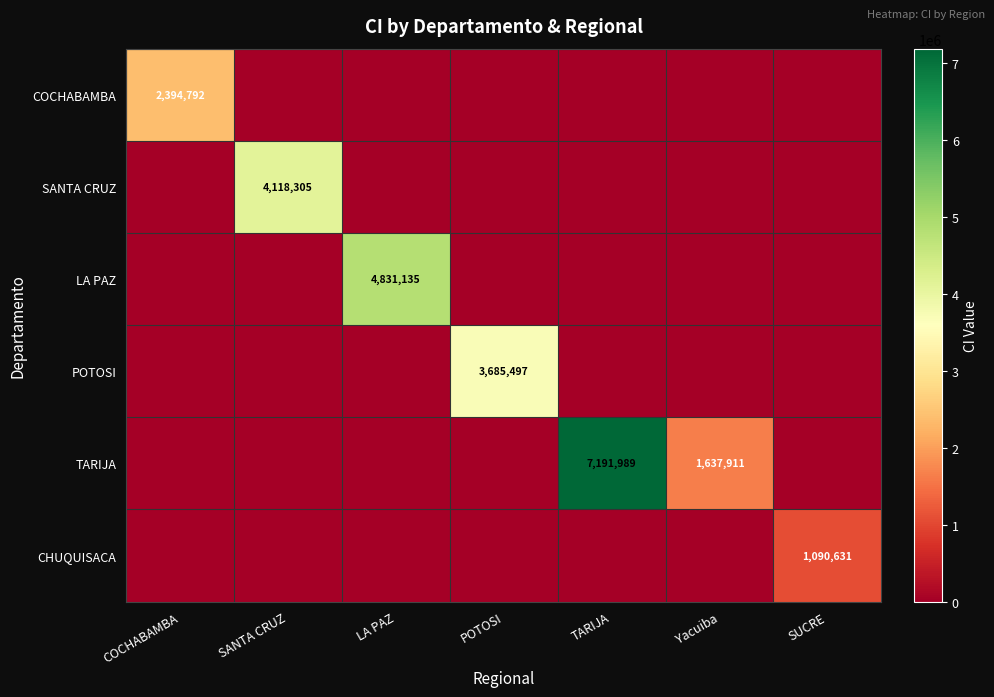

The value of POTOSI at POTOSI is 3685497. True or false?

True